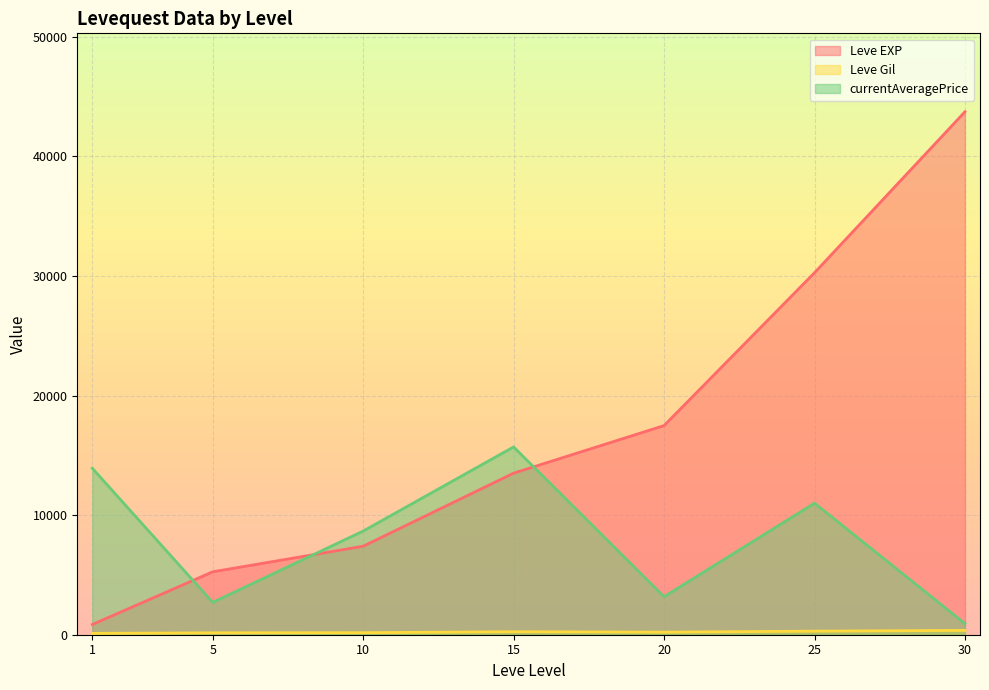

Where does the Leve EXP series first go above 10100?

15